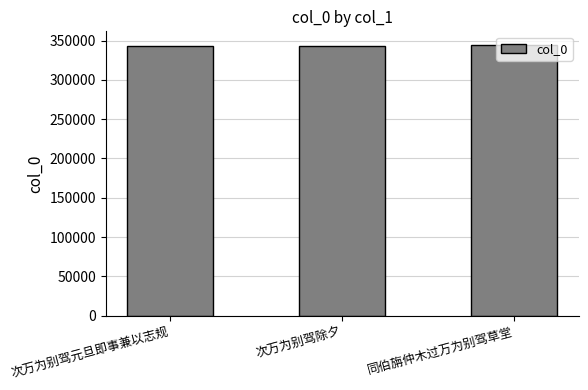

How many series are shown in this chart?

1